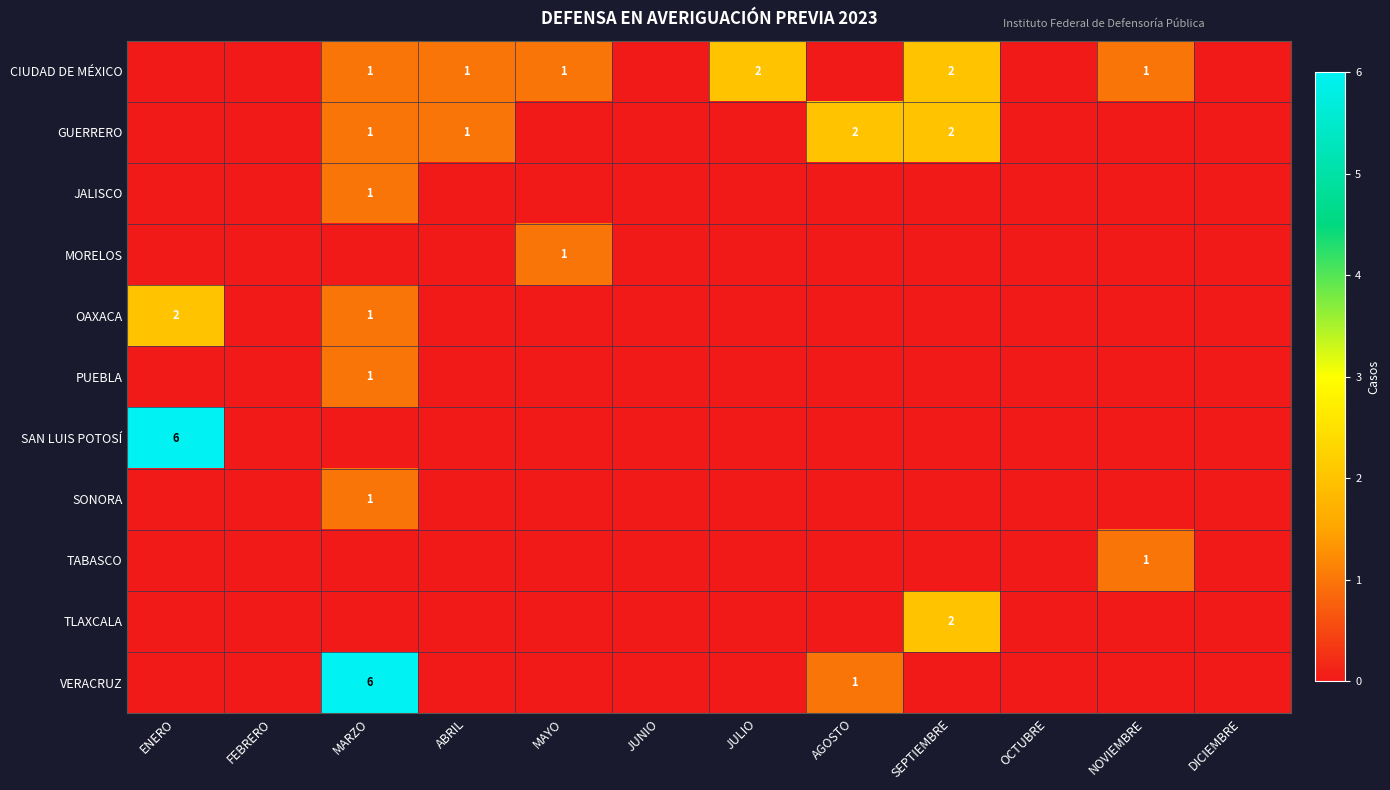

At how many categories does at least one series exceed 1?

5